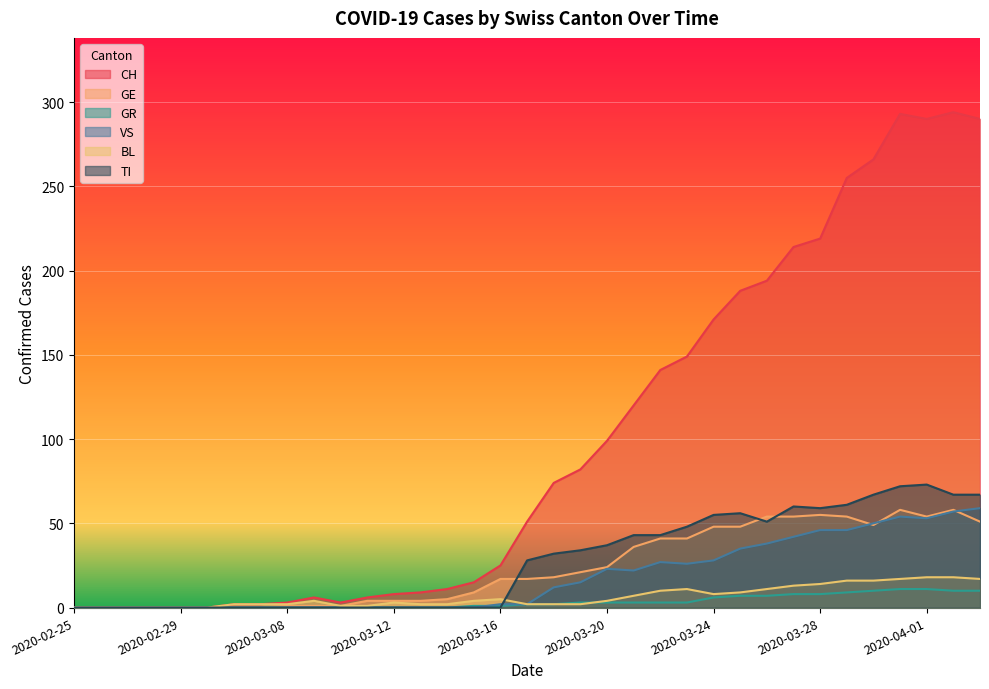

Between 2020-03-09 and 2020-04-03, which series saw the biggest shift?

CH